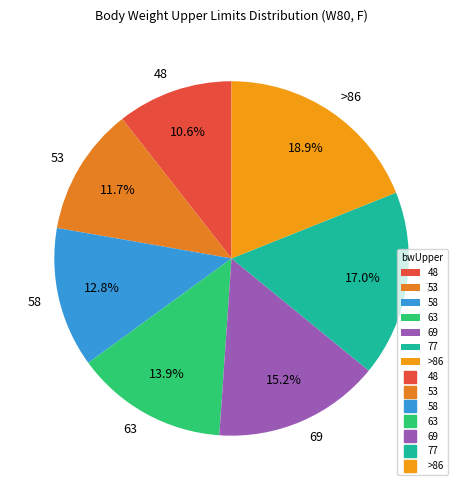

What percentage is NOT represented by 48?

89.4%